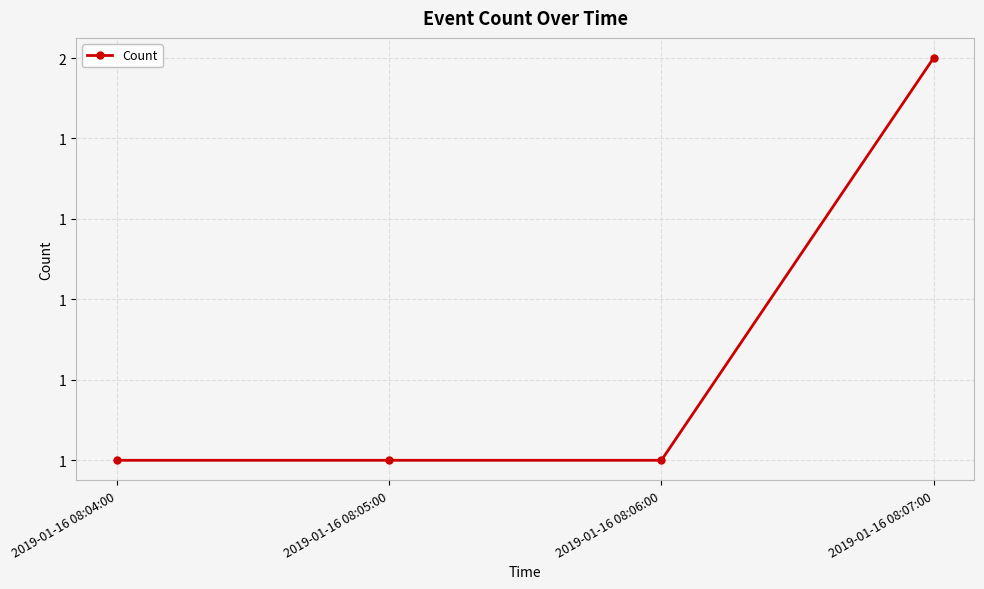

Is it true that the value at 2019-01-16 08:04:00 is 1?

True